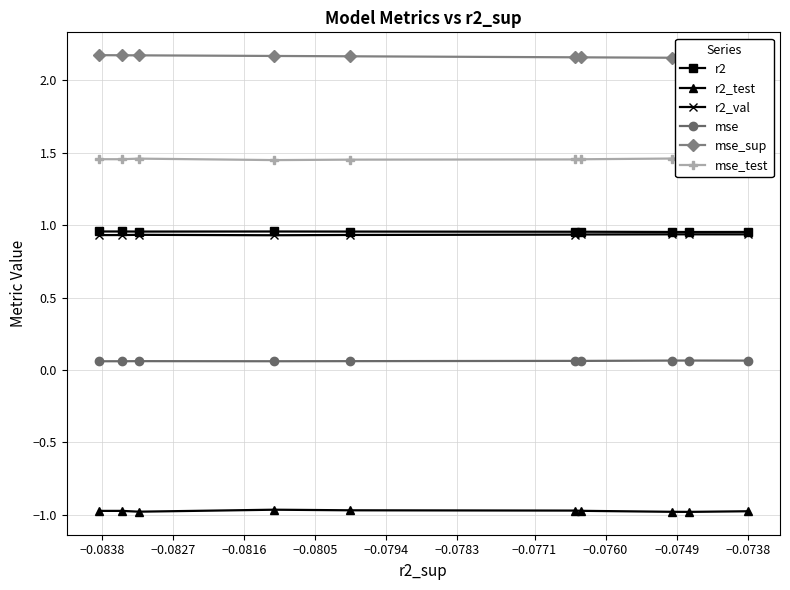

What is the average value of the r2_val series?

0.9